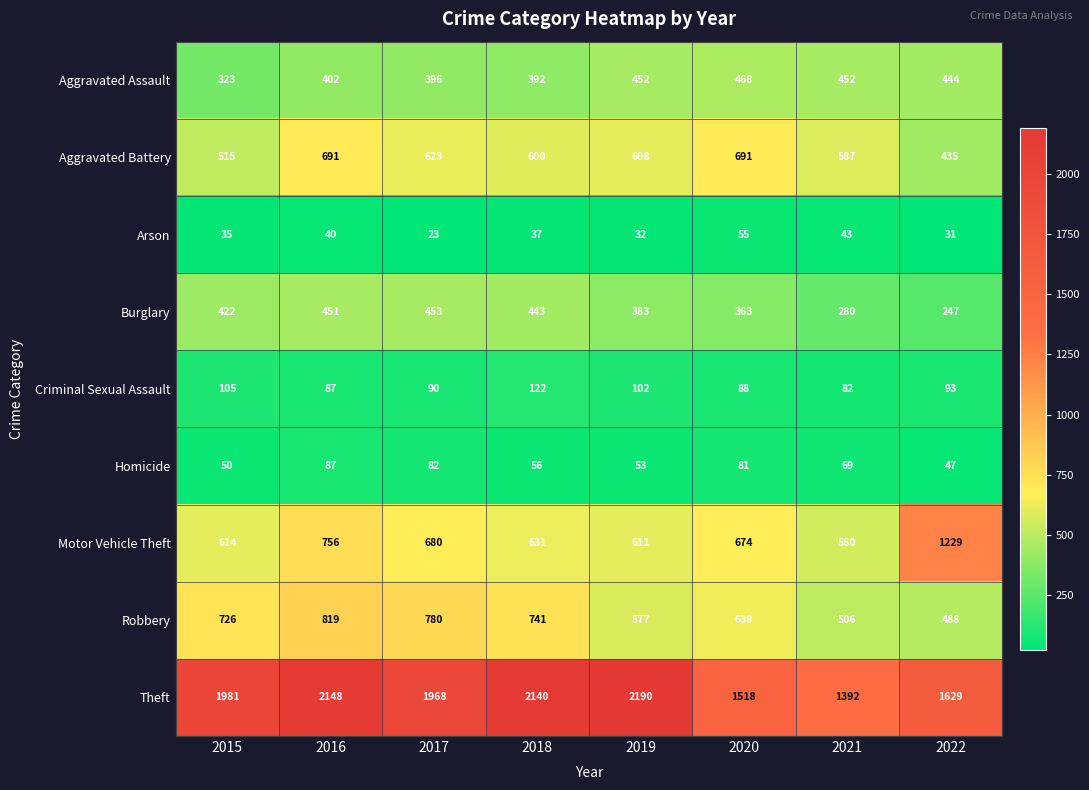

At 2022, list the series in order from smallest to largest.

Arson, Homicide, Criminal Sexual Assault, Burglary, Aggravated Battery, Aggravated Assault, Robbery, Motor Vehicle Theft, Theft